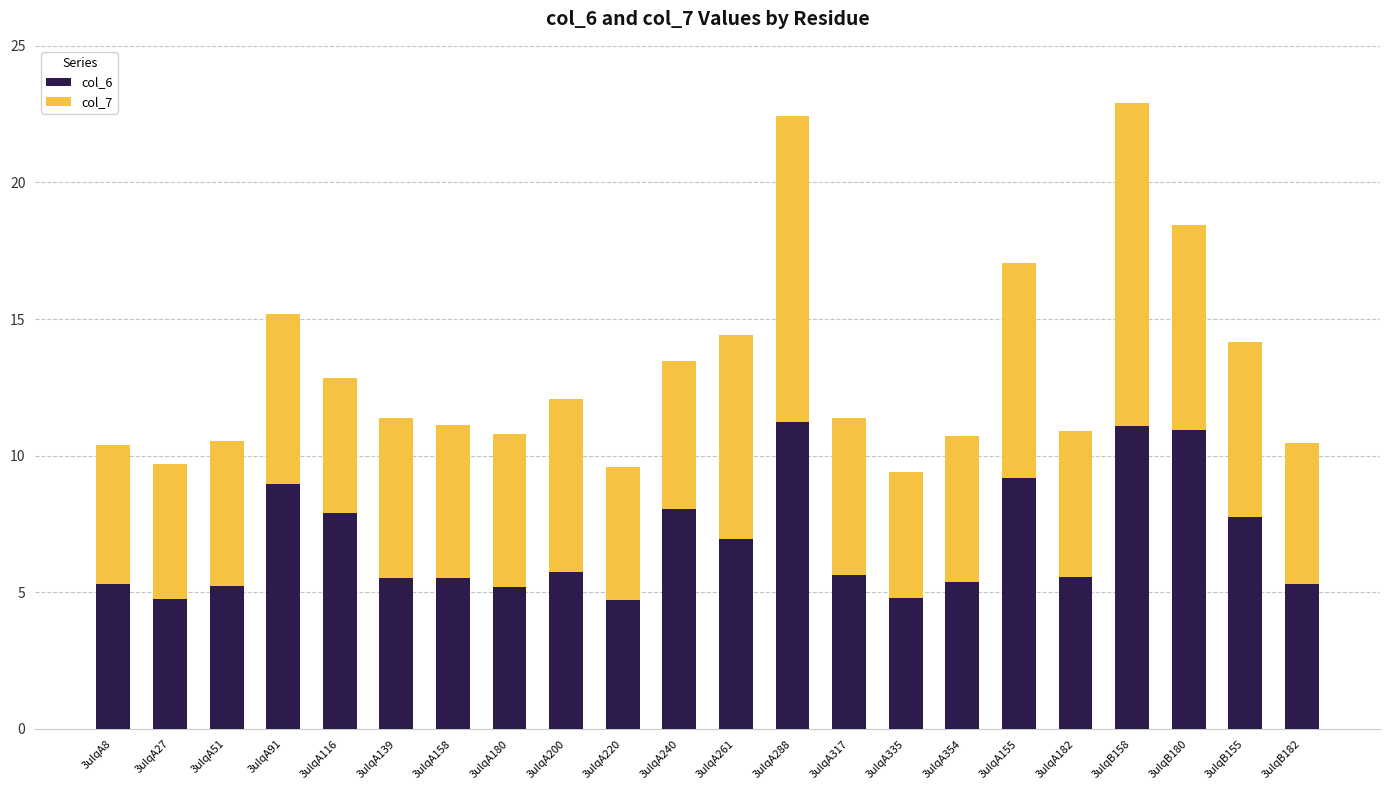

What is the value of the col_6 bar at the 1st from the left?

5.3